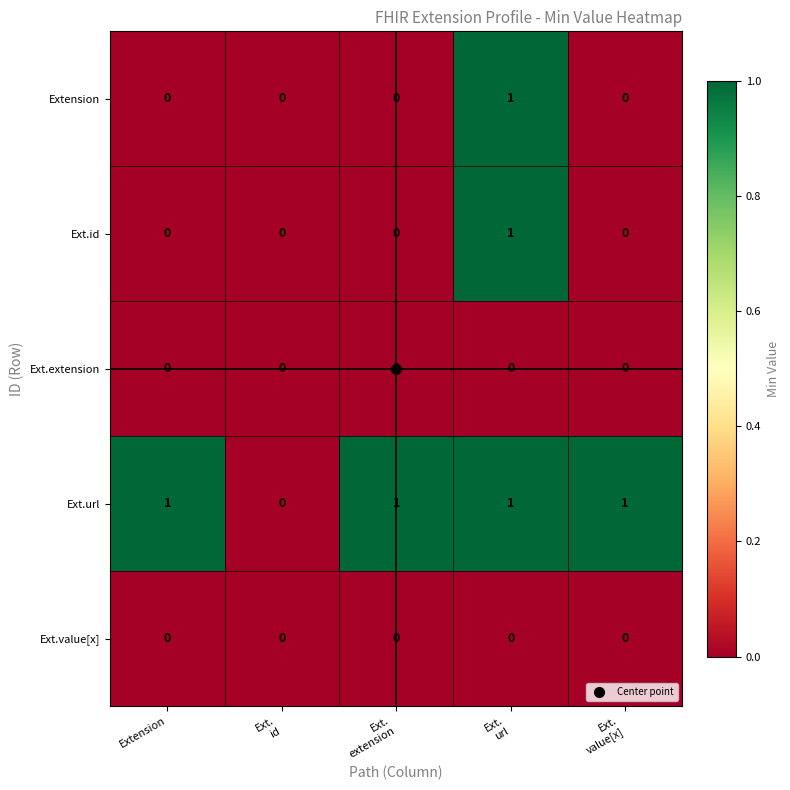

Which series has the largest total across all categories?

Ext.url